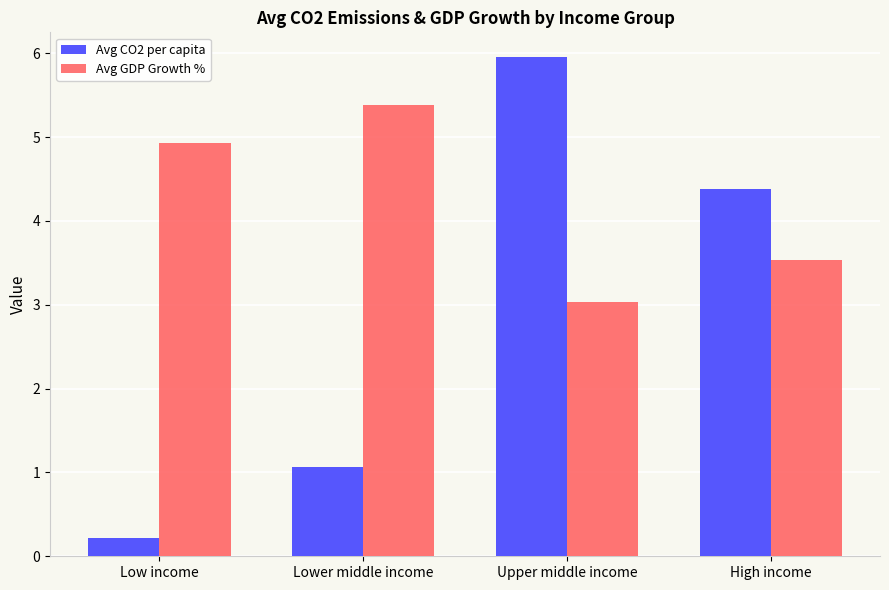

At which category is the sum across all series the highest?

Upper middle income